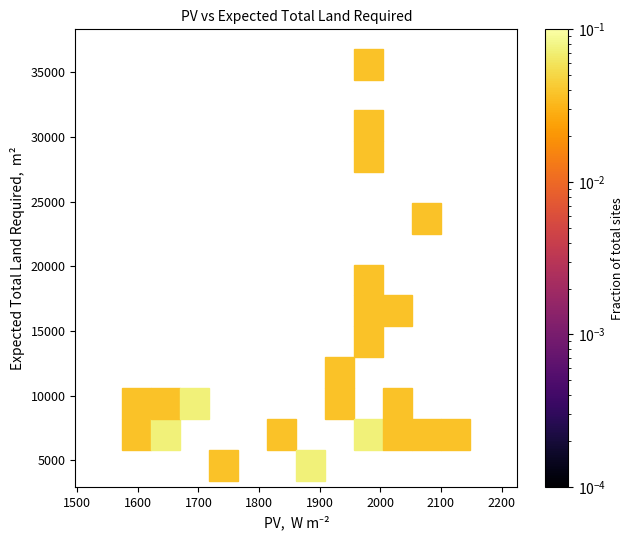

What is the range of X values (max minus min)?

569.0